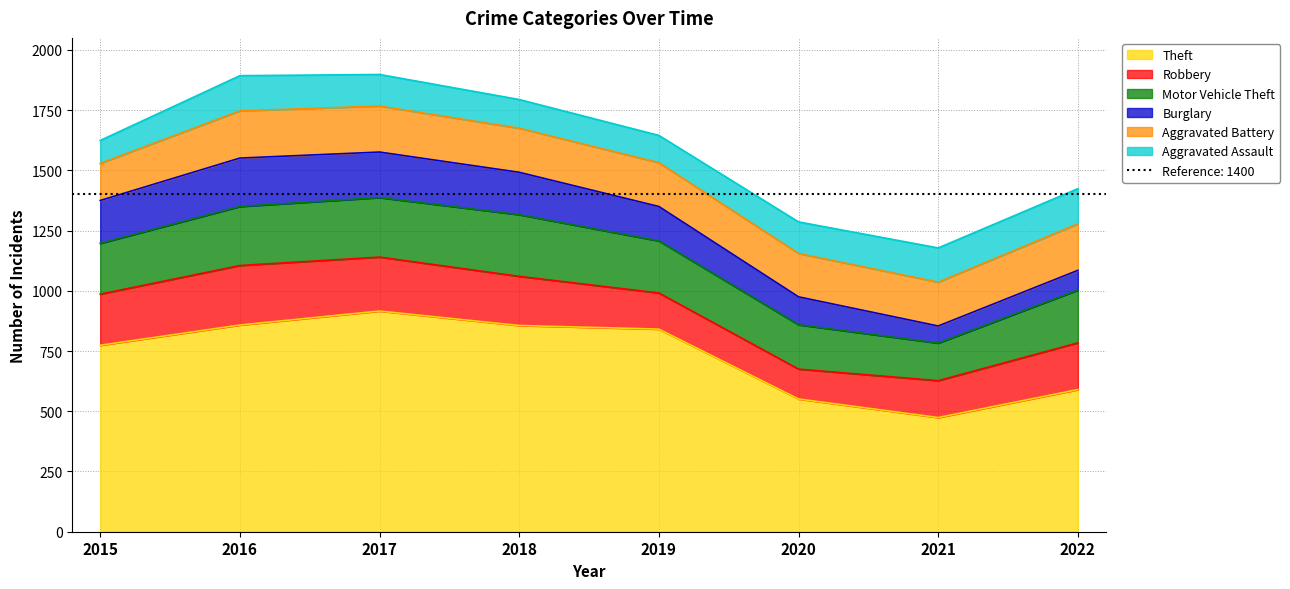

What is the approximate value of Burglary at 2021?

71